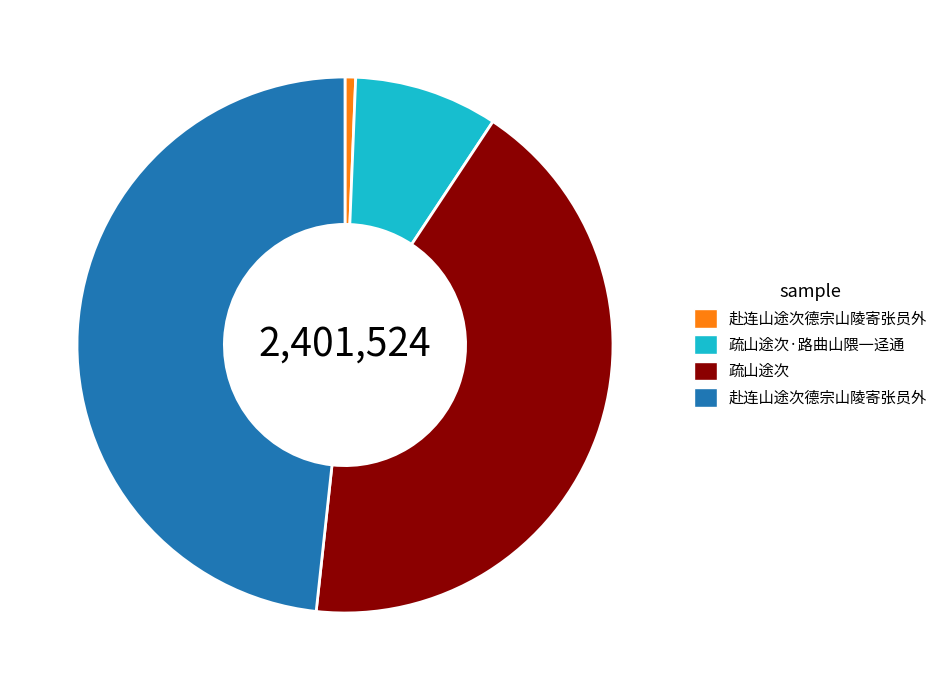

Is there any slice that represents more than half of the pie?

No